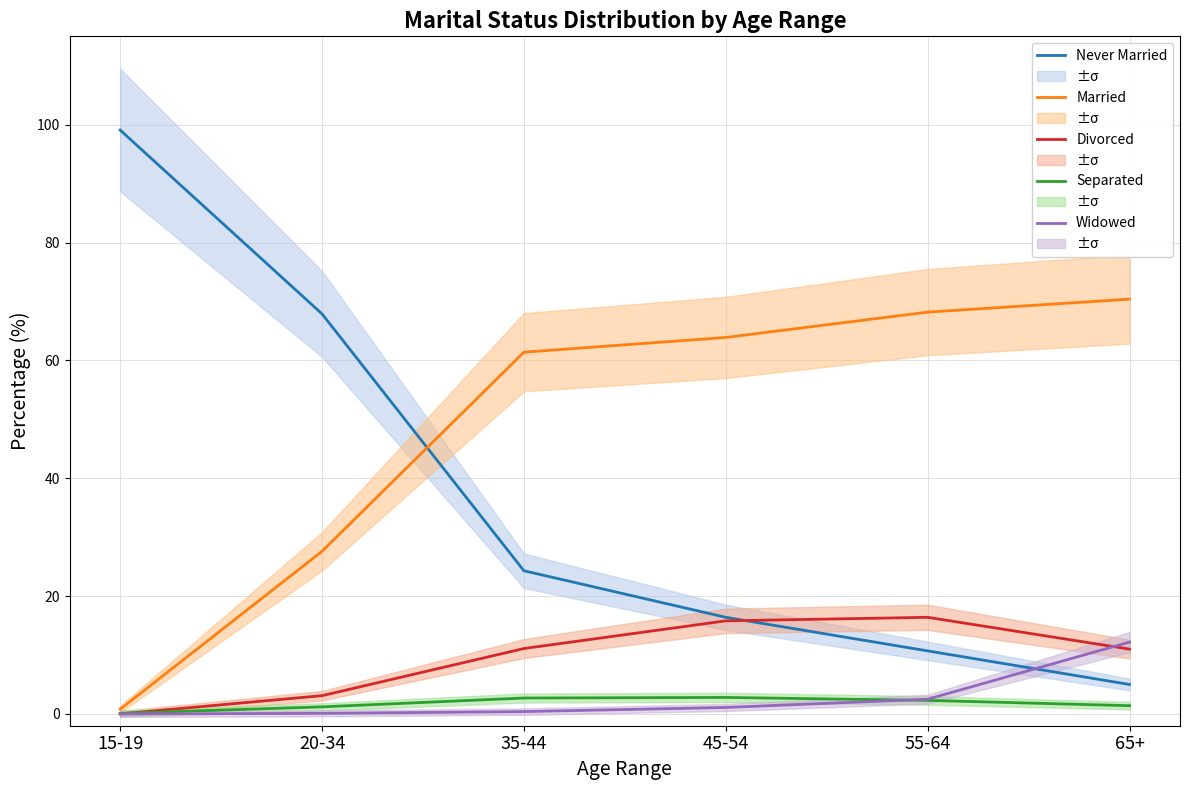

Does the chart have visible grid lines?

Yes